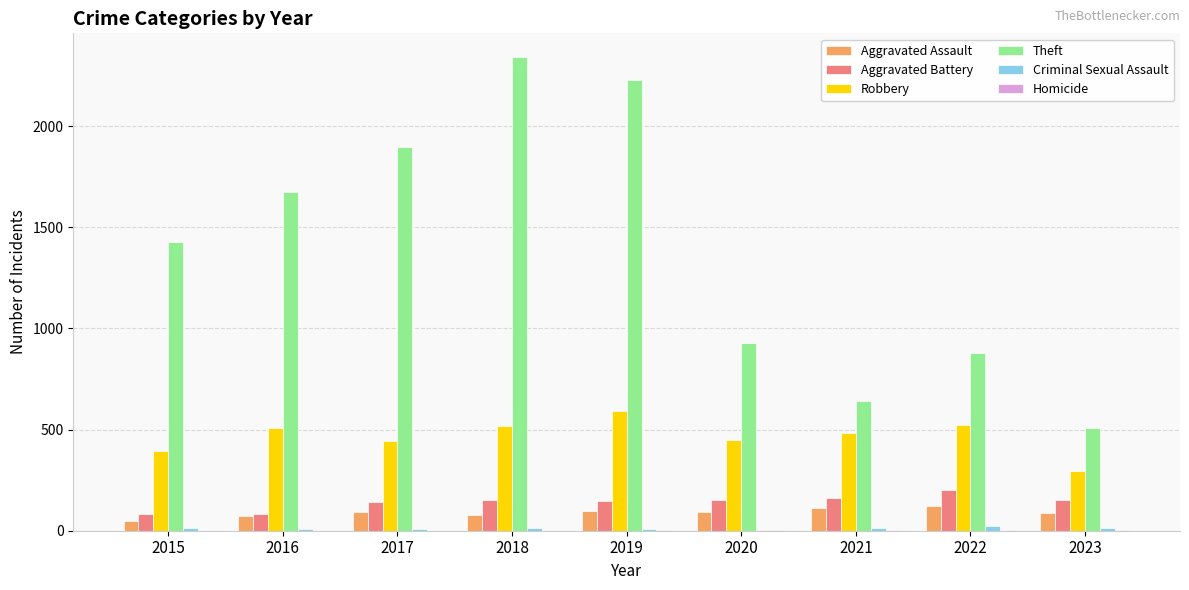

Is the value of Aggravated Battery at 2023 greater than the value of Aggravated Assault at 2022?

Yes